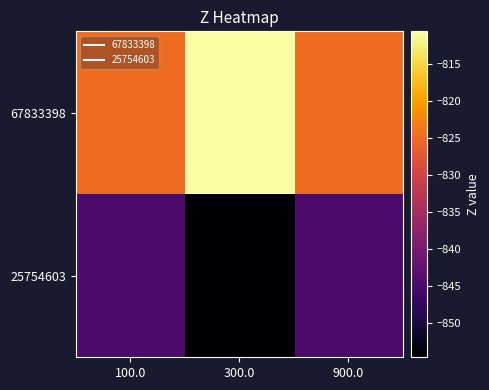

List the series in order of their peak value, lowest first.

25754603, 67833398